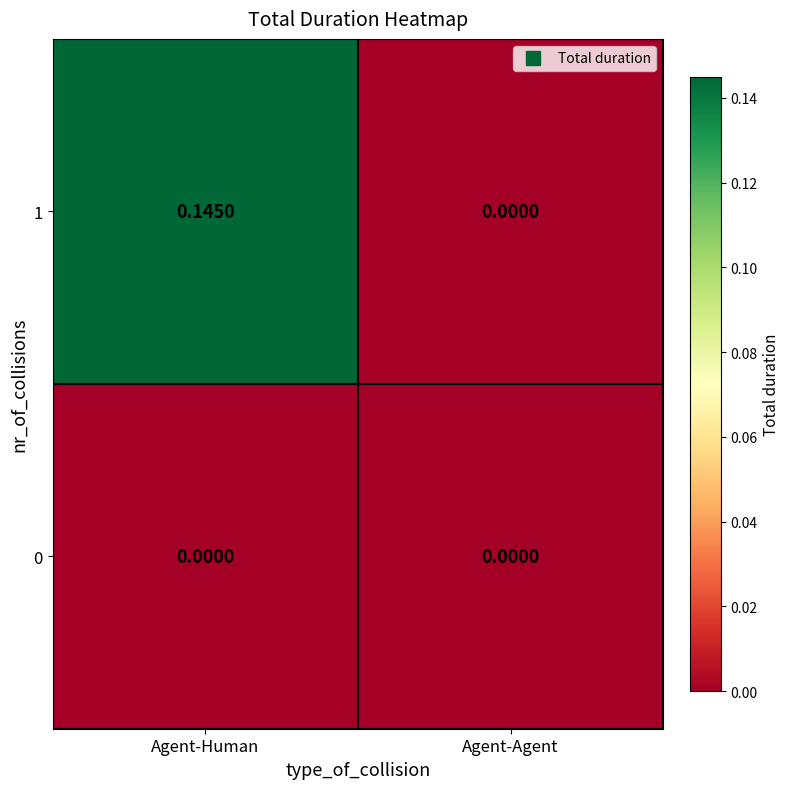

At which category is the sum across all series the highest?

Agent-Human